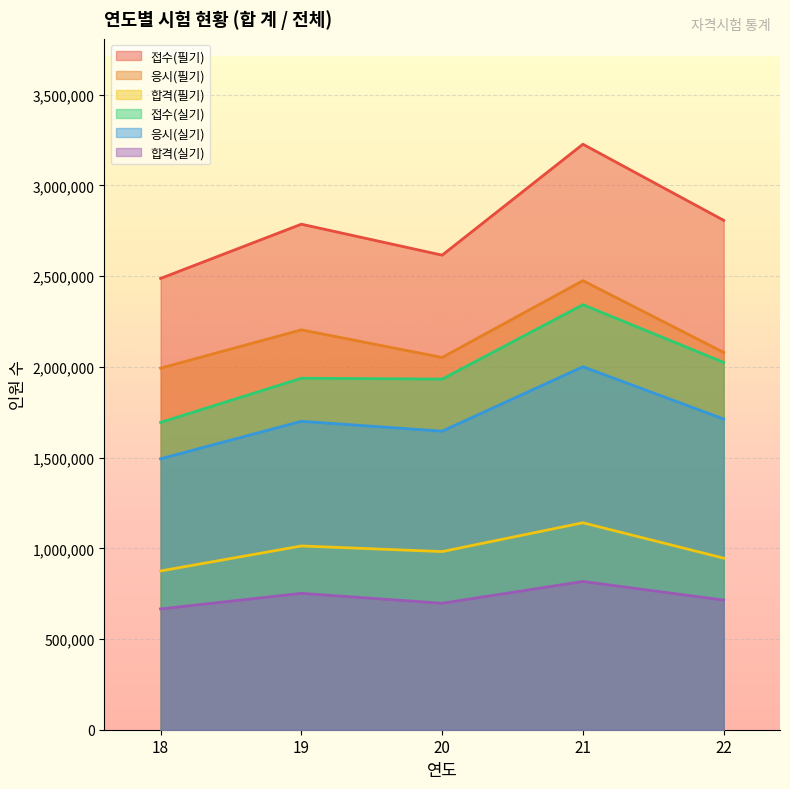

What is the value of the 합격(실기) point at the 2nd from the left?

751734